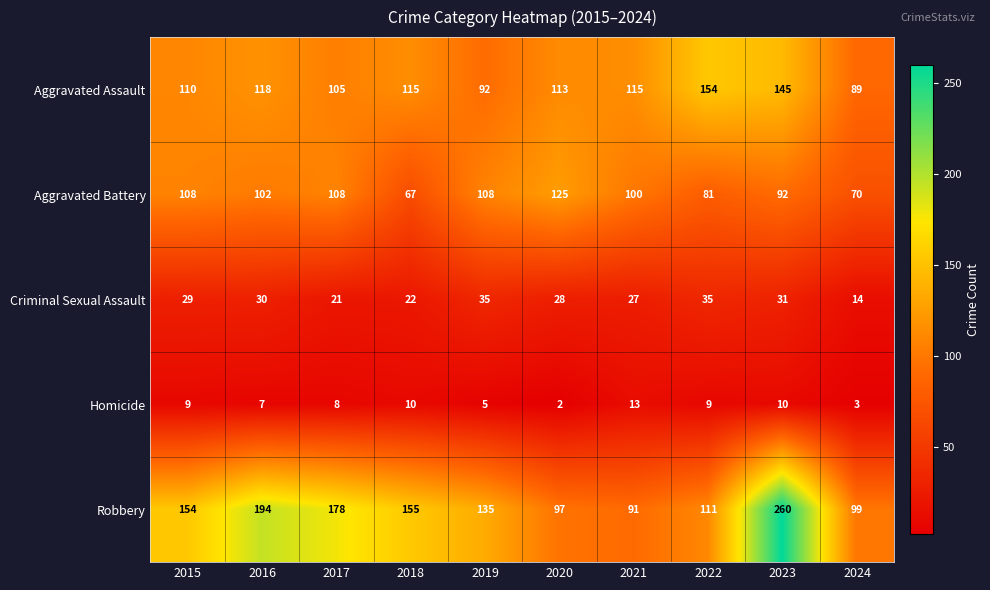

How many categories are shown in the chart?

10